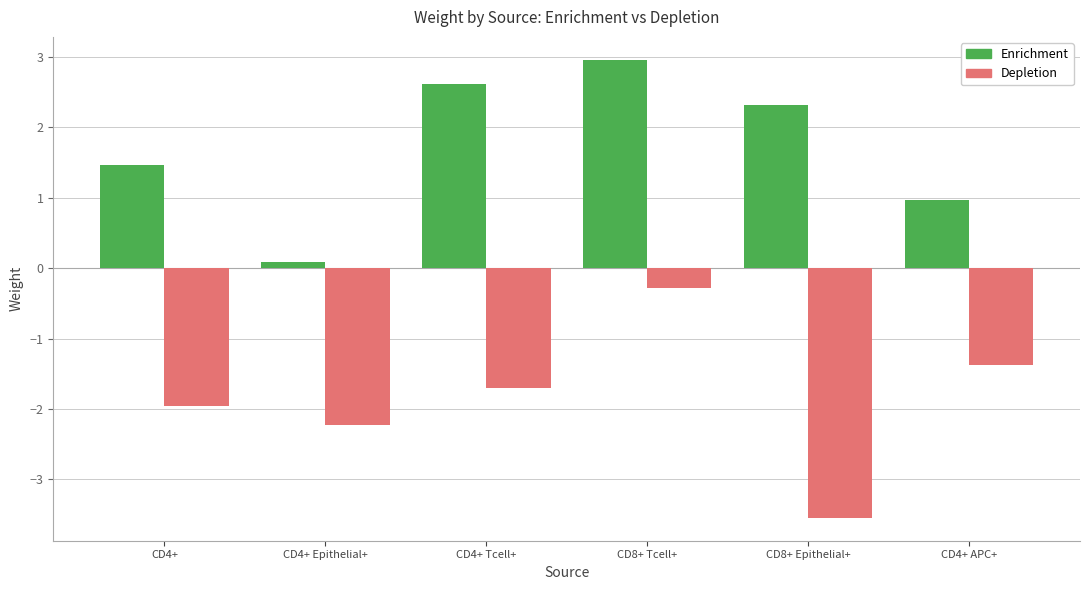

Which series has the largest total across all categories?

Enrichment